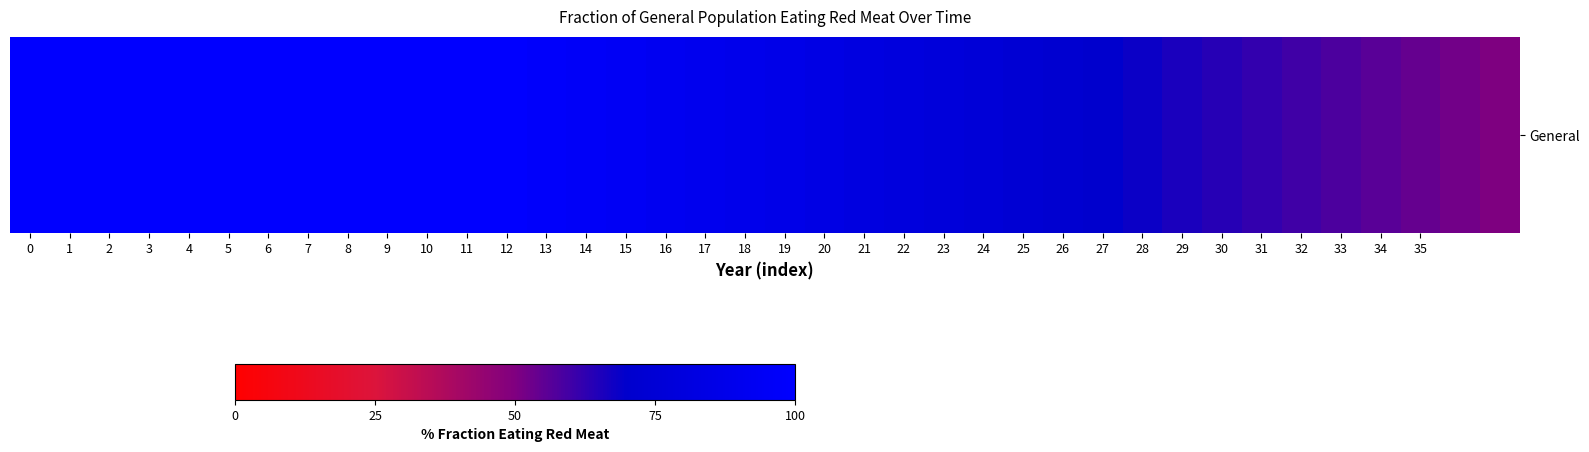

Approximately how many times larger is the value at 25 compared to 33?

1.3